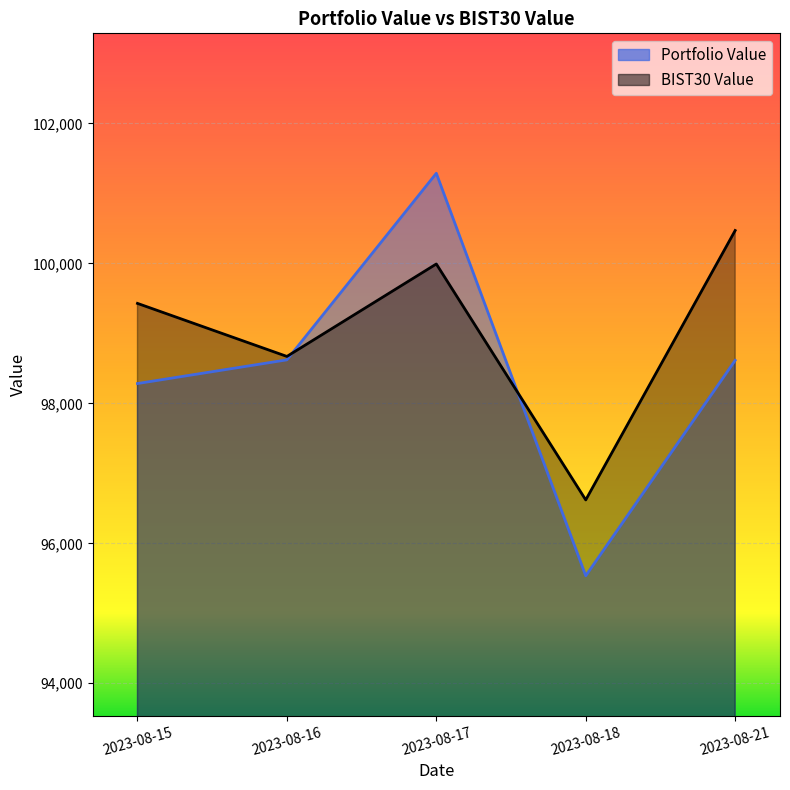

Where does the Portfolio Value series first go above 98614?

2023-08-16